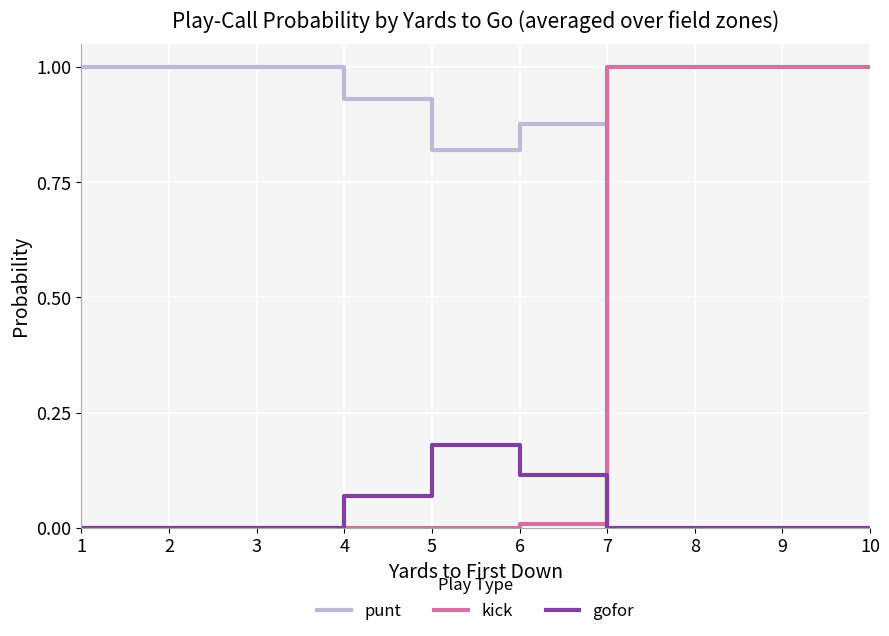

What is the total value across all series at 5?

1.0